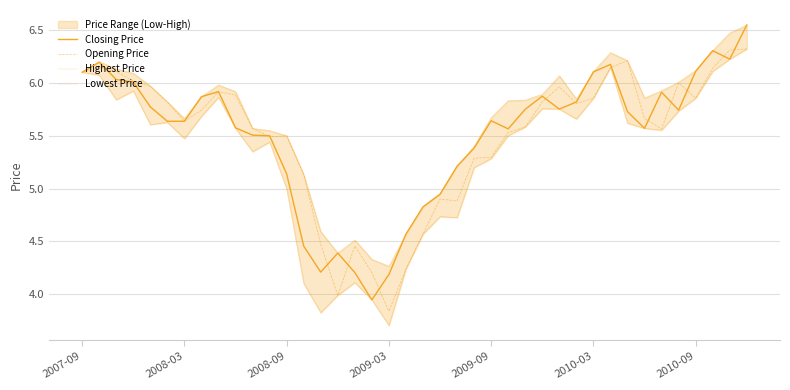

Between 2008-03 and 7, which is larger?

2008-03